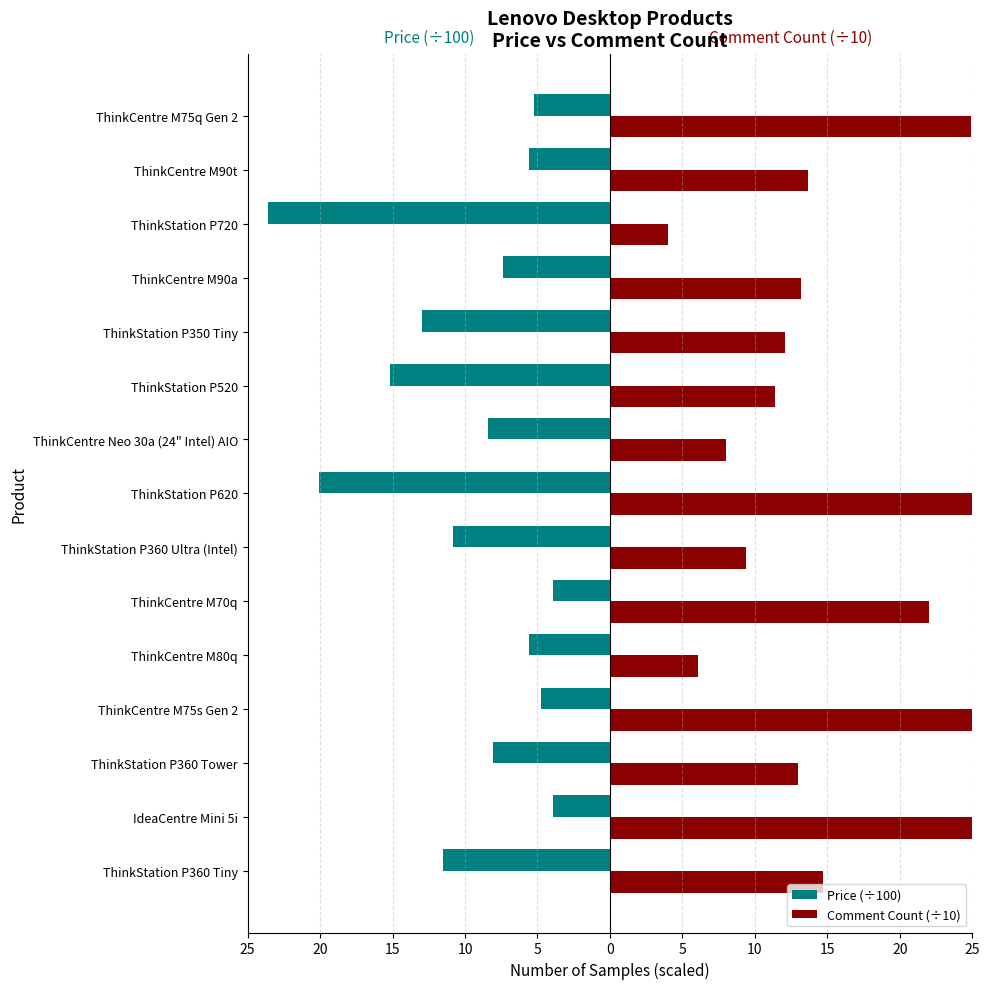

What is the highest value of the Price (÷100) series?

-3.9